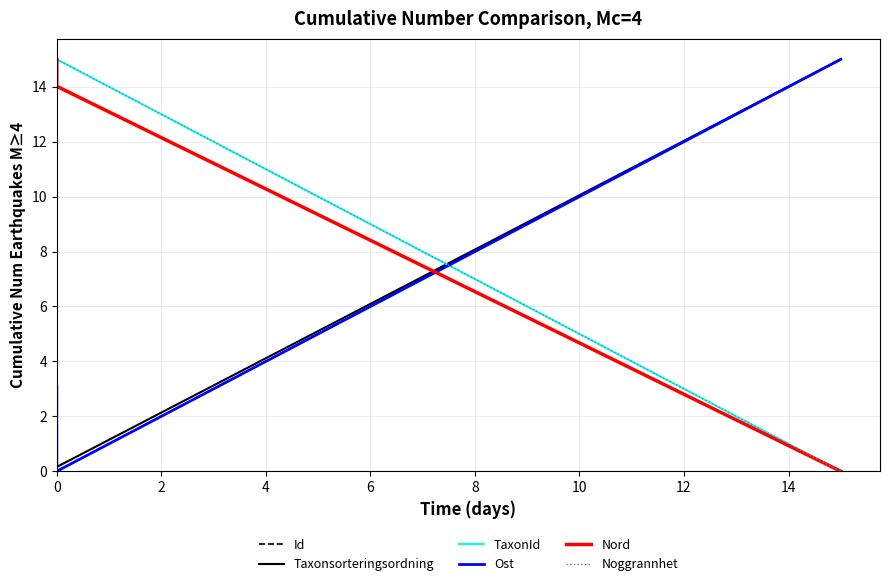

Count the number of categories in the chart.

3